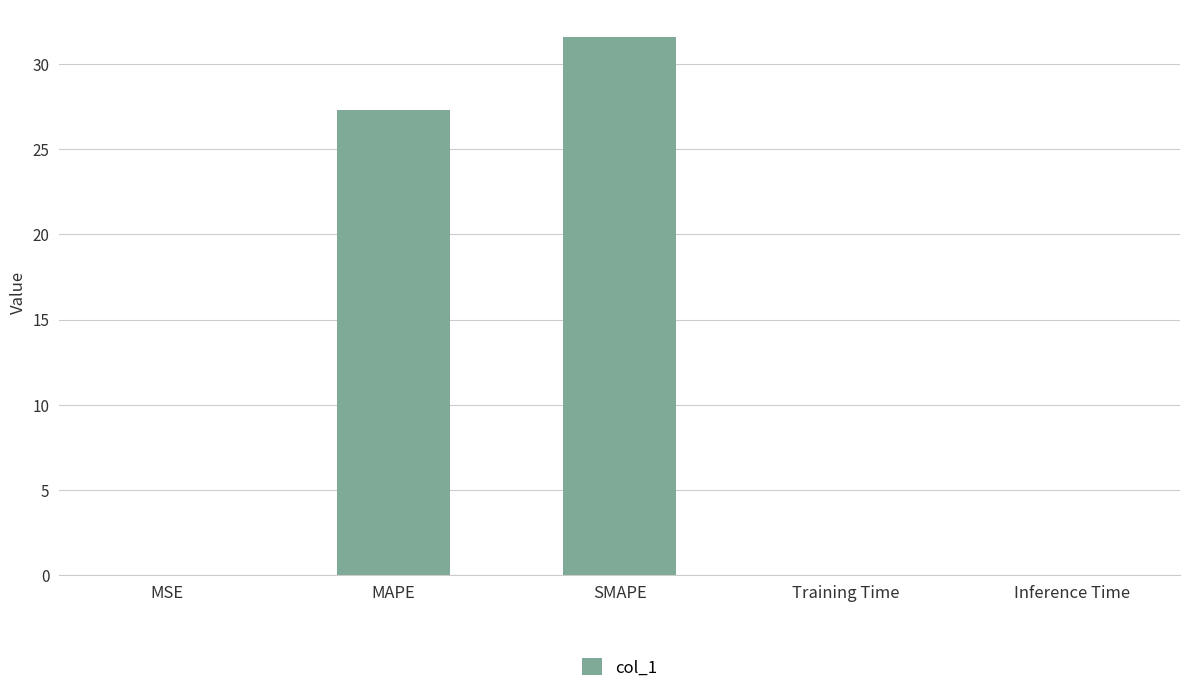

What is the average value?

11.8